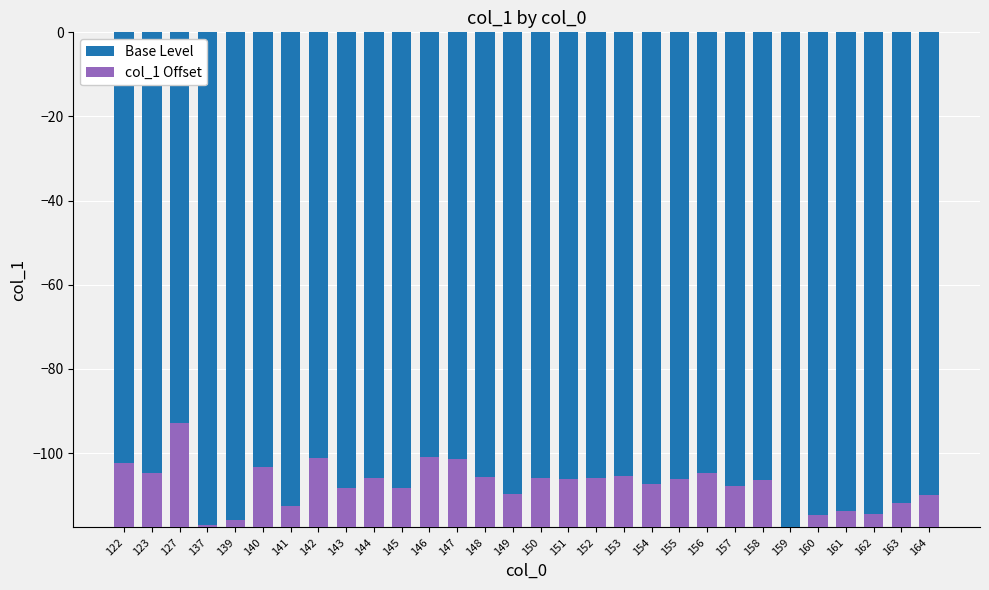

What is the sum of the Base Level values at 137 and 141?

-235.4